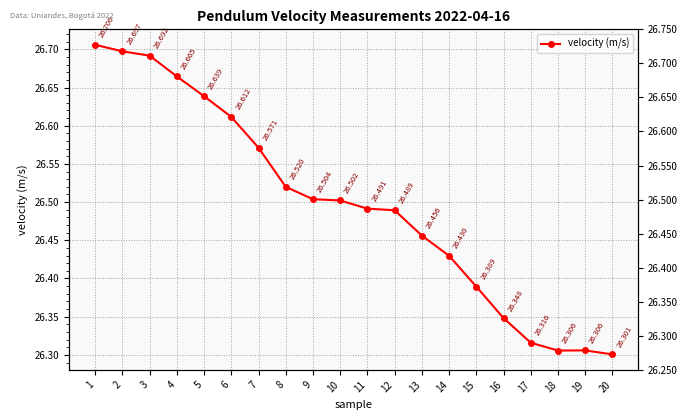

What is the smallest value displayed?

26.3